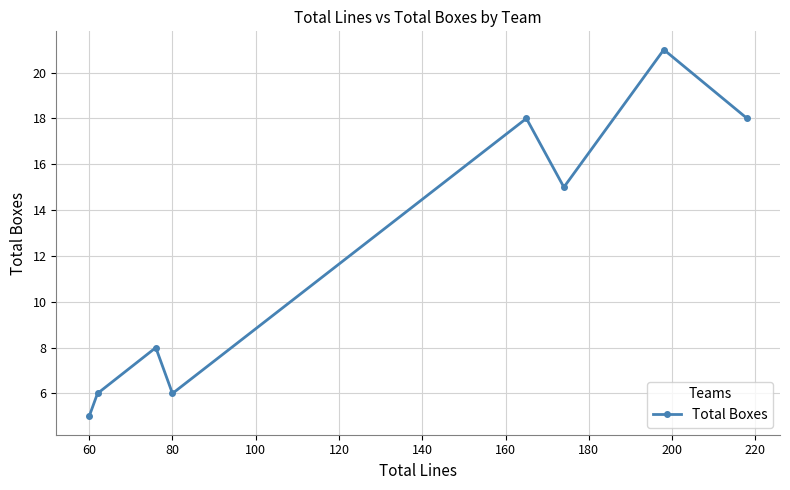

What is the minimum value shown in the chart?

5